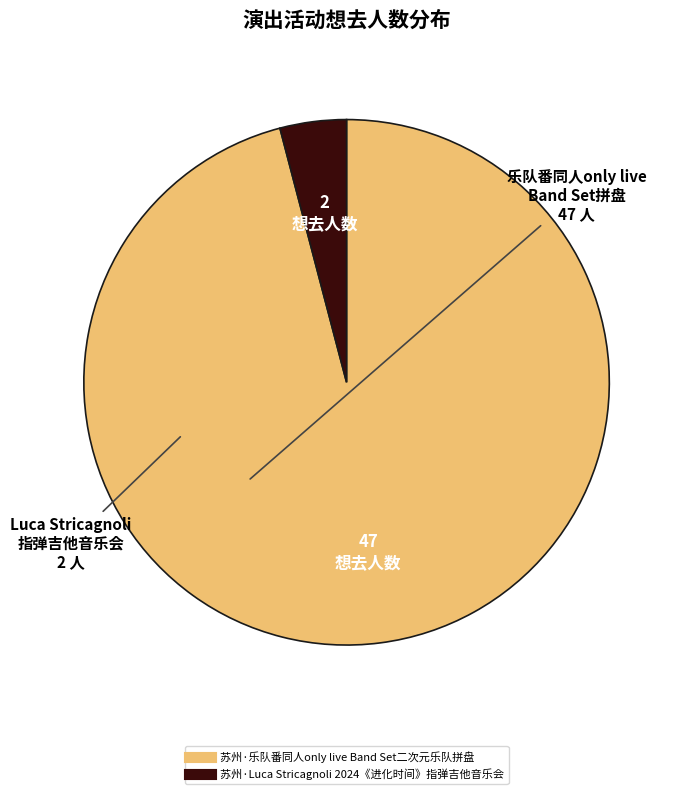

The 苏州·Luca Stricagnoli 2024《进化时间》指弹吉他音乐会 slice represents 4% of the pie. True or false?

True